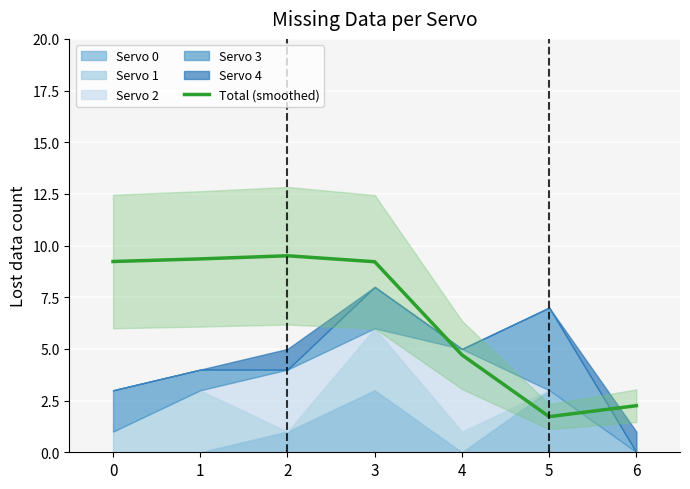

What is the change in value from 0 to 2?

+0.3